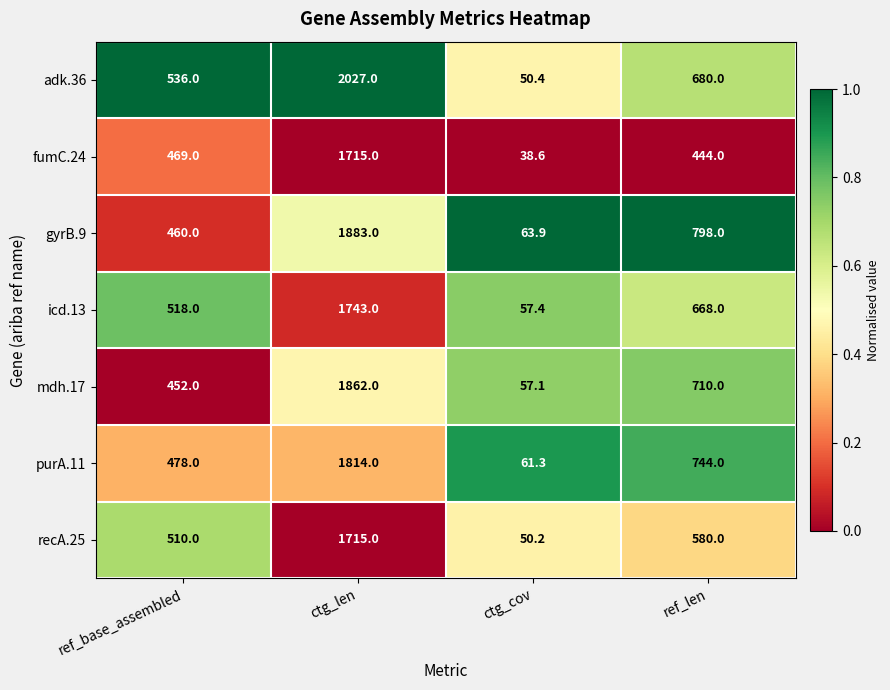

What is the difference between the maximum and second lowest values in the gyrB.9 series?

1423.0